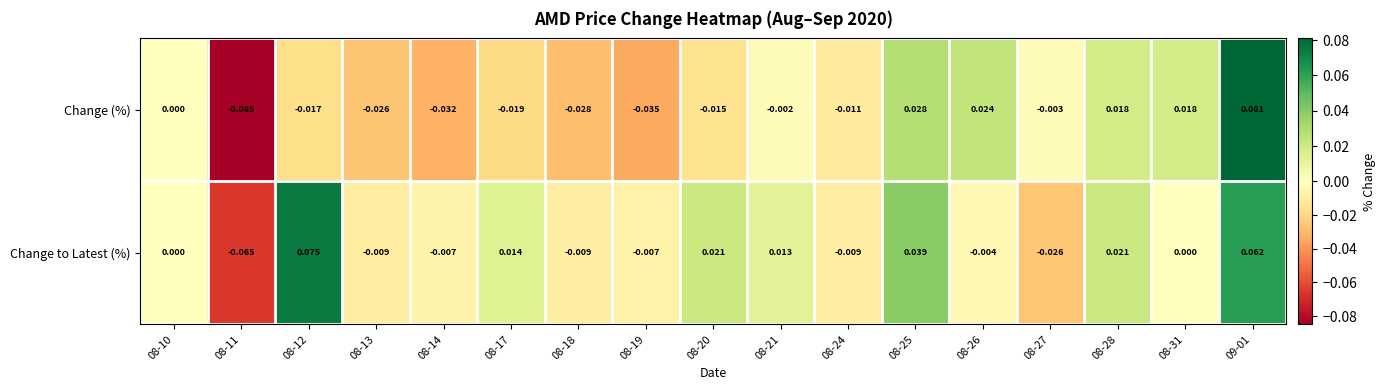

Rank the series by their average value, from lowest to highest.

Change (%), Change to Latest (%)